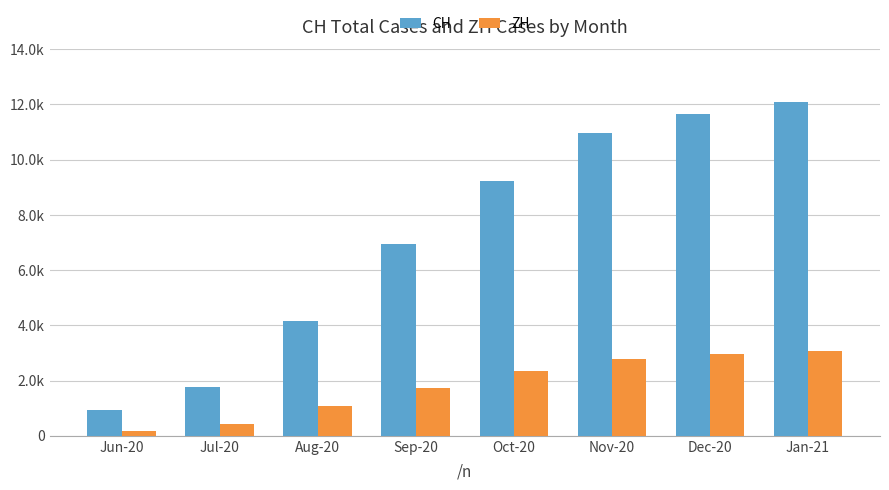

The ZH series shows 2334 at Oct-20. True or false?

True